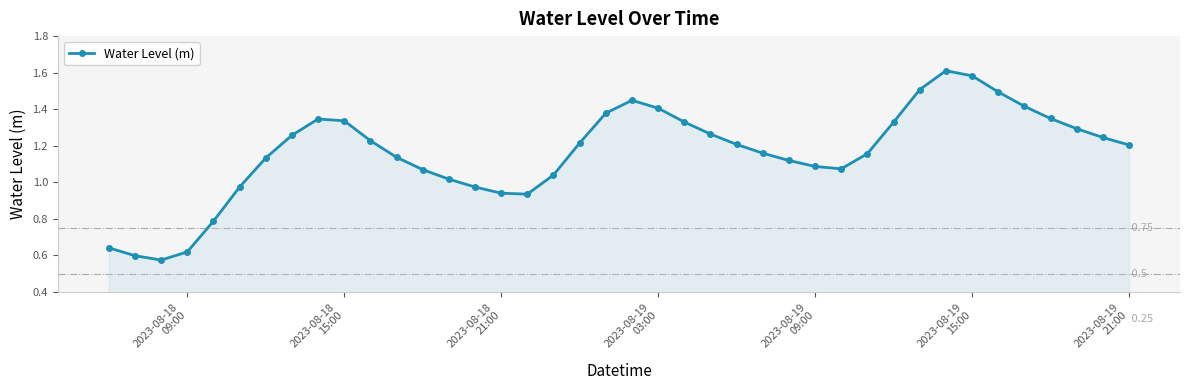

True or false: the data has more than 1 interior local peaks.

True